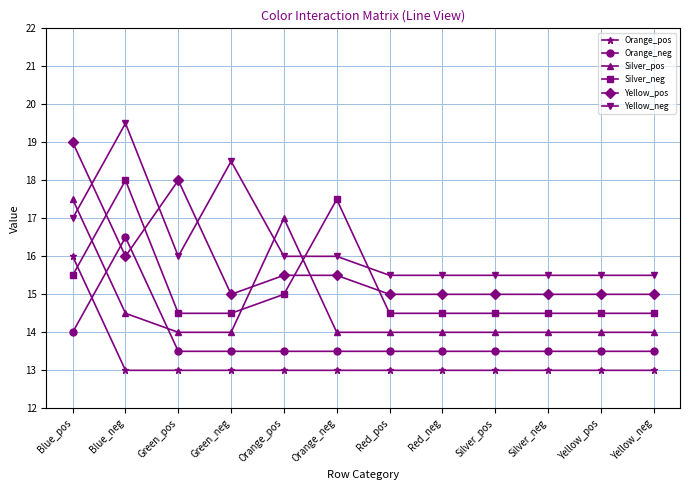

What is the difference between the second highest and second lowest values in the Silver_neg series?

3.0